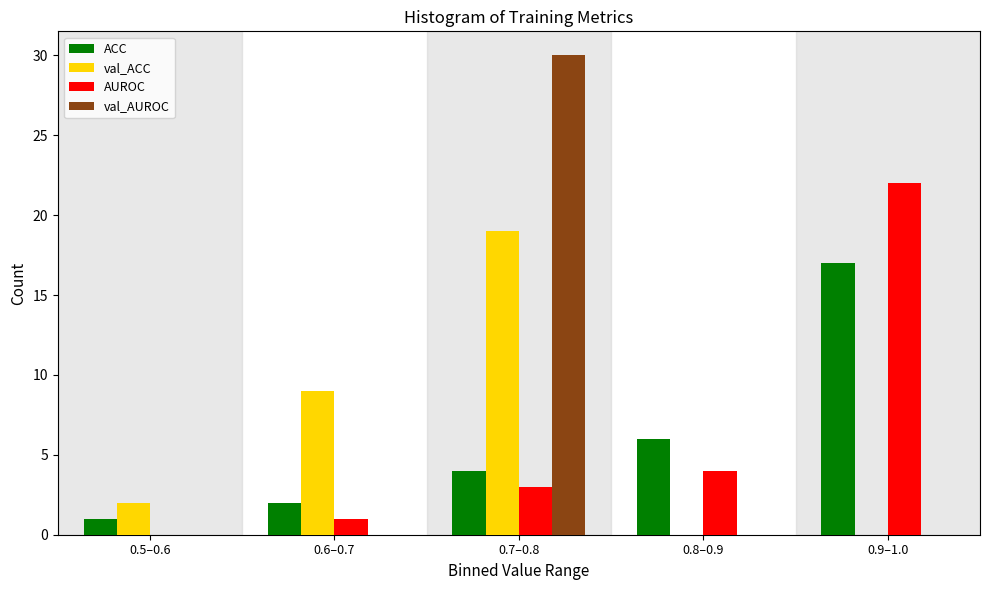

Reading left to right, extract all data points from this chart.

ACC: 0.5–0.6=1	0.6–0.7=2	0.7–0.8=4	0.8–0.9=6	0.9–1.0=17
val_ACC: 0.5–0.6=2	0.6–0.7=9	0.7–0.8=19	0.8–0.9=0	0.9–1.0=0
AUROC: 0.5–0.6=0	0.6–0.7=1	0.7–0.8=3	0.8–0.9=4	0.9–1.0=22
val_AUROC: 0.5–0.6=0	0.6–0.7=0	0.7–0.8=30	0.8–0.9=0	0.9–1.0=0